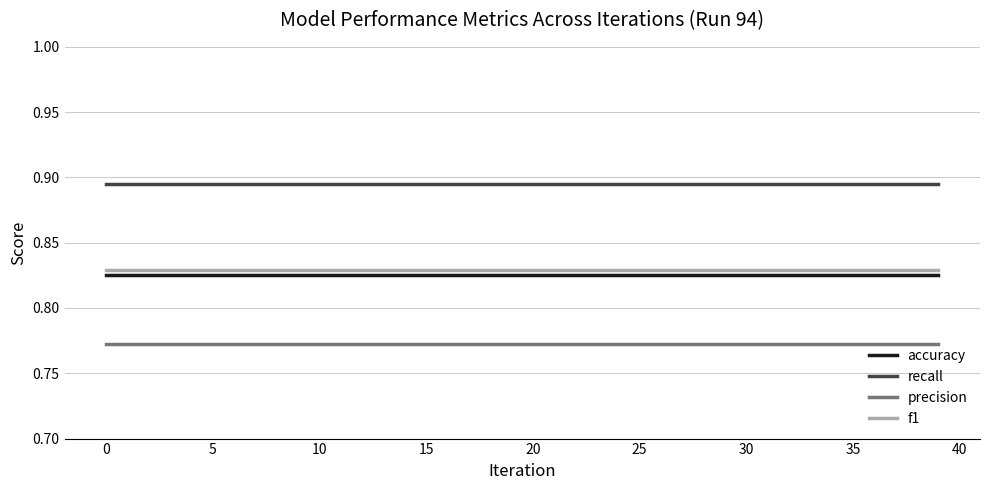

True or false: precision and accuracy cross at least once.

False